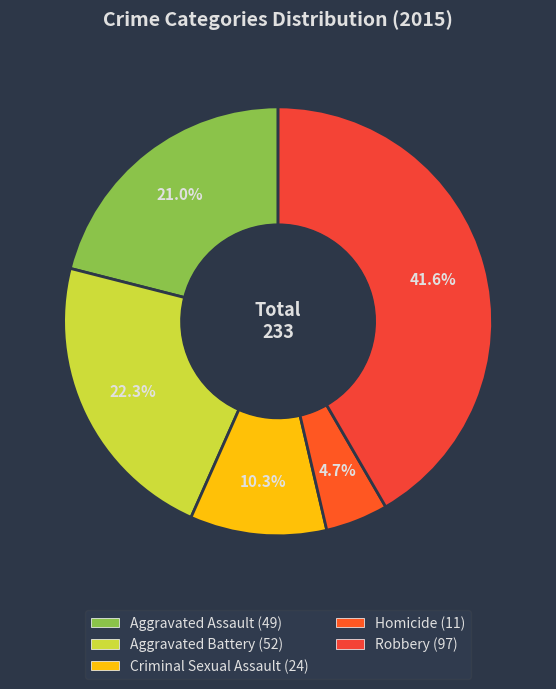

What portion of the pie excludes Homicide?

95.3%